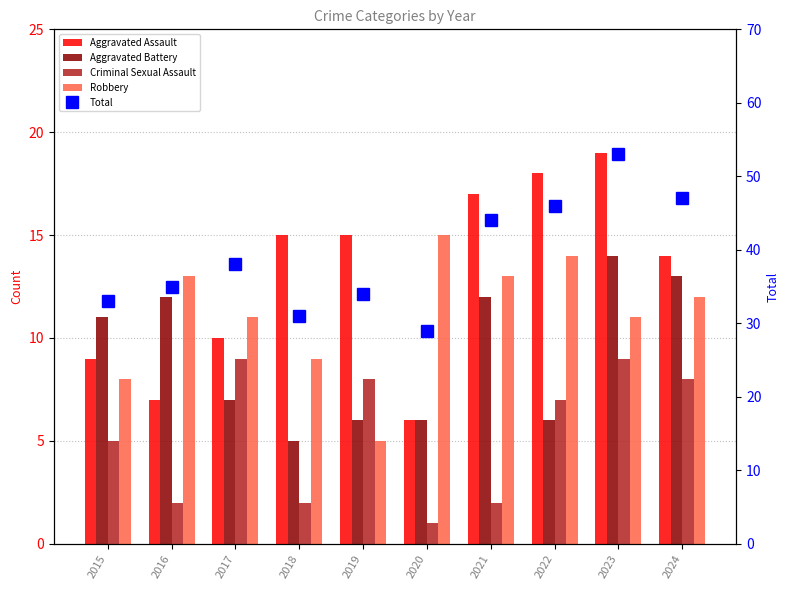

At which label does Aggravated Battery first exceed 11?

2016